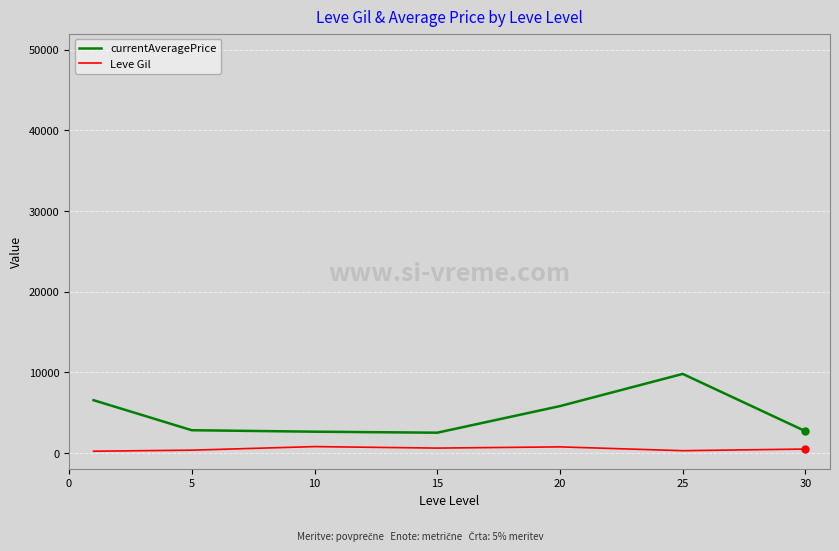

Which series has the largest total across all categories?

currentAveragePrice